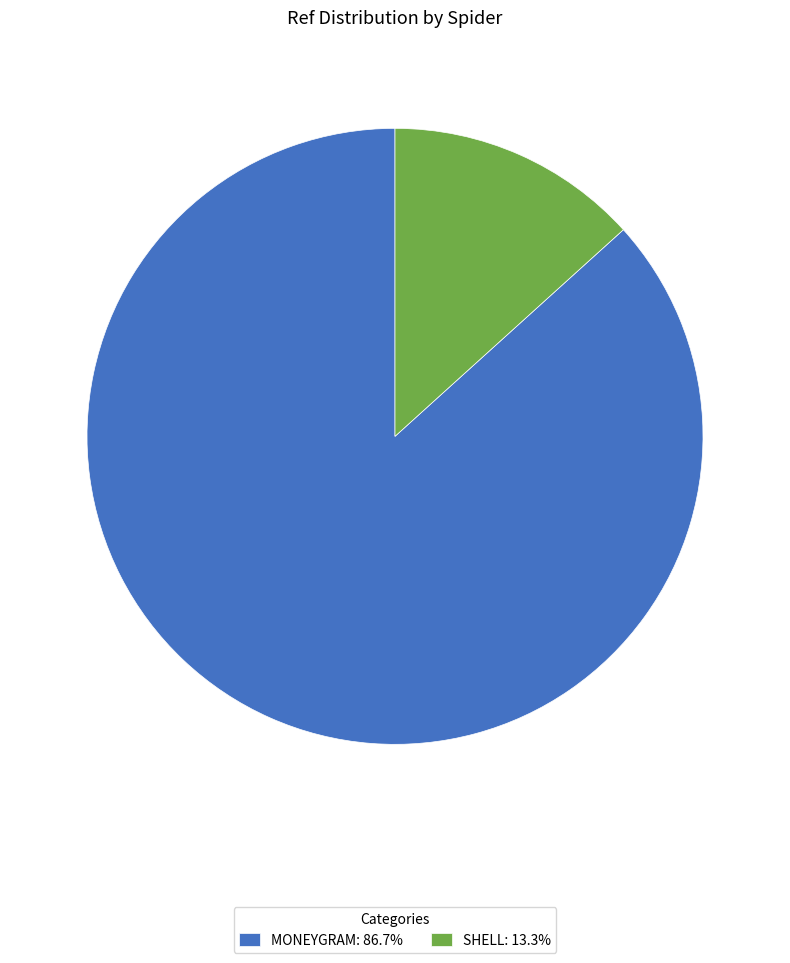

Is SHELL: 13.3% the majority of the pie?

No